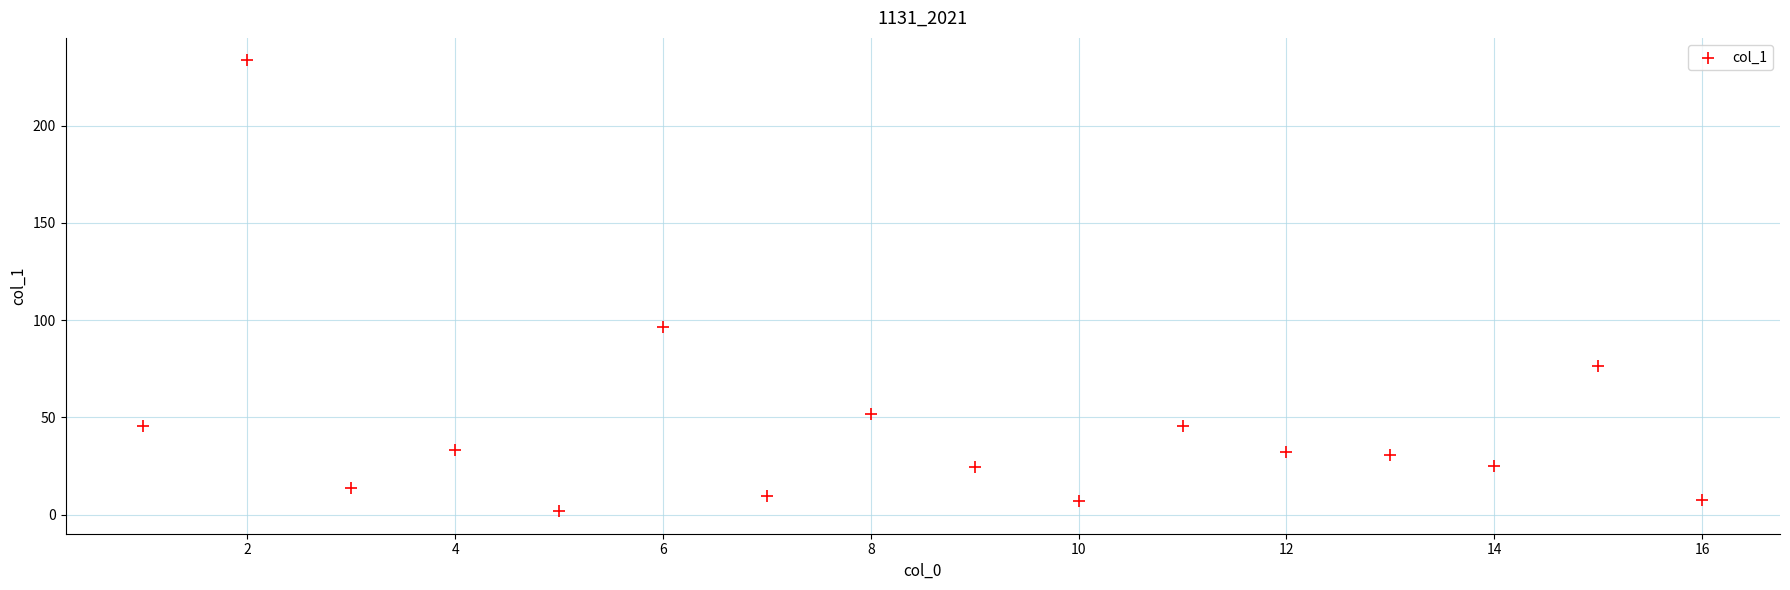

What Y value in the scatter plot is closest to 117?

96.5